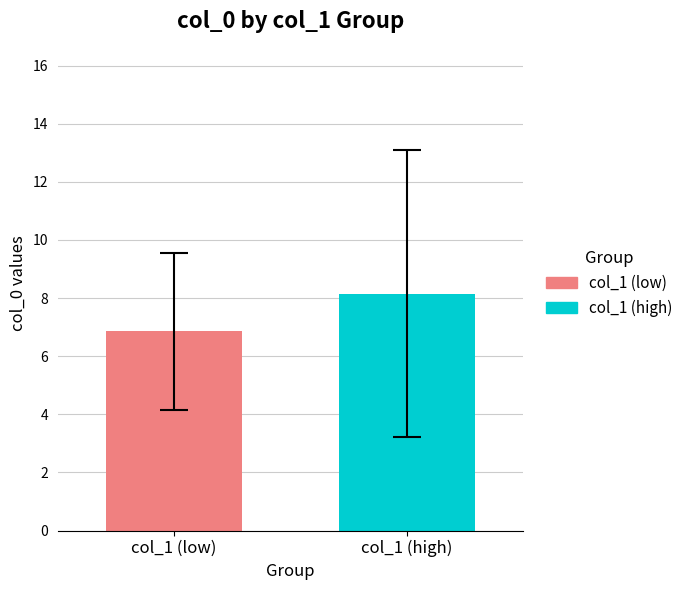

List the series in order of their peak value, lowest first.

col_1 (low), col_1 (high)